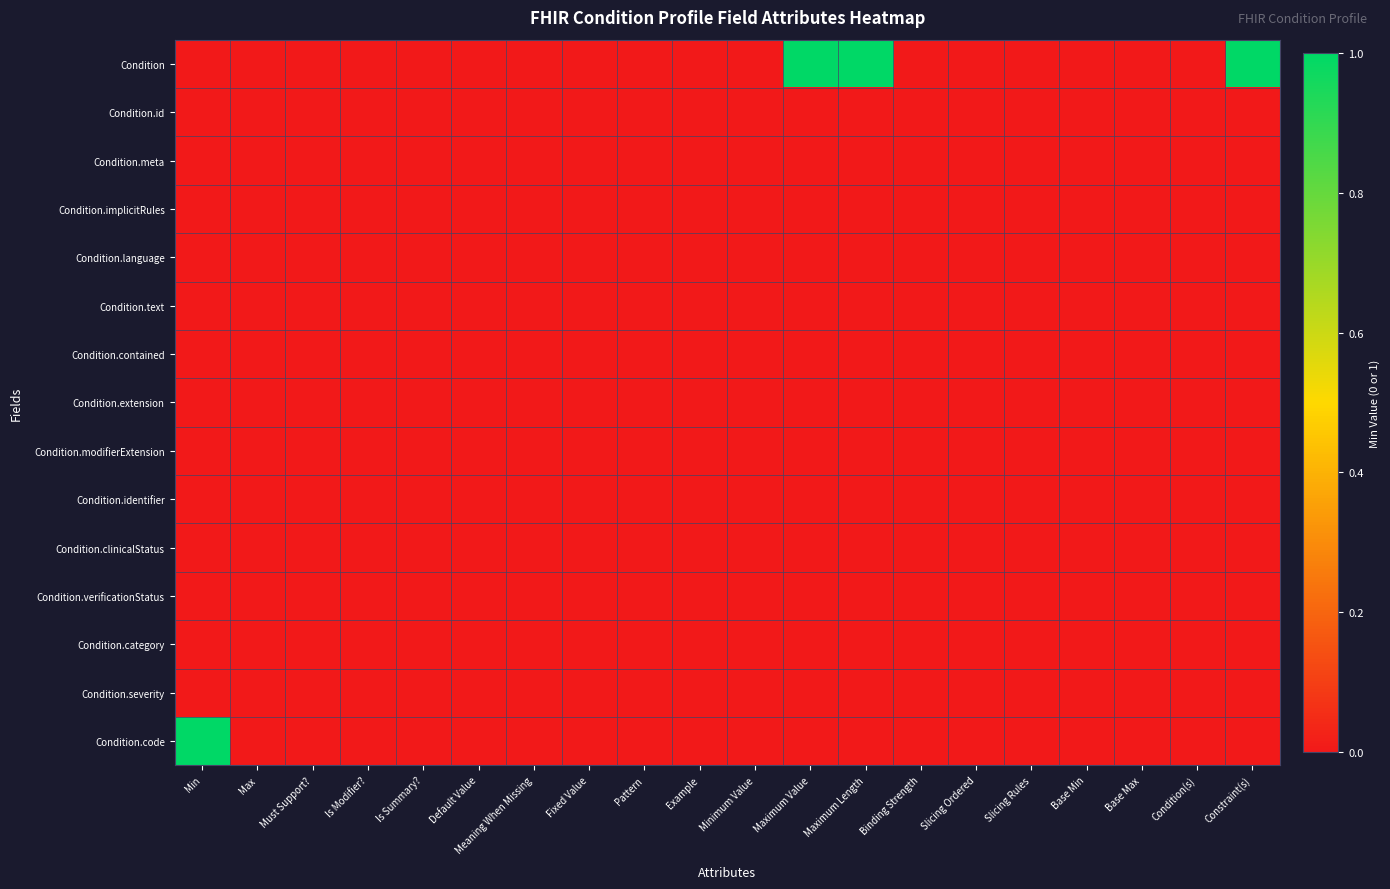

Between Min and Slicing Ordered, which series saw the biggest shift?

Condition.code